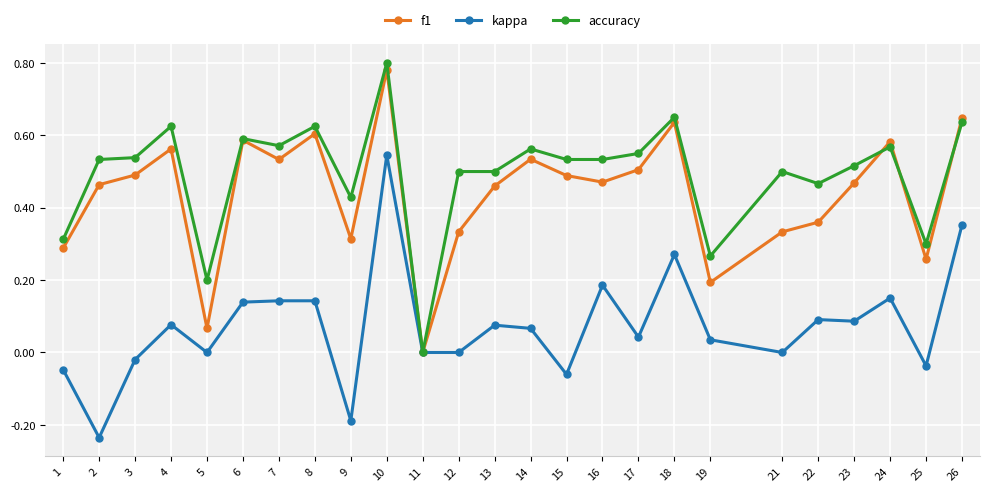

What is the sum of the f1 values at 2 and 23?

0.9